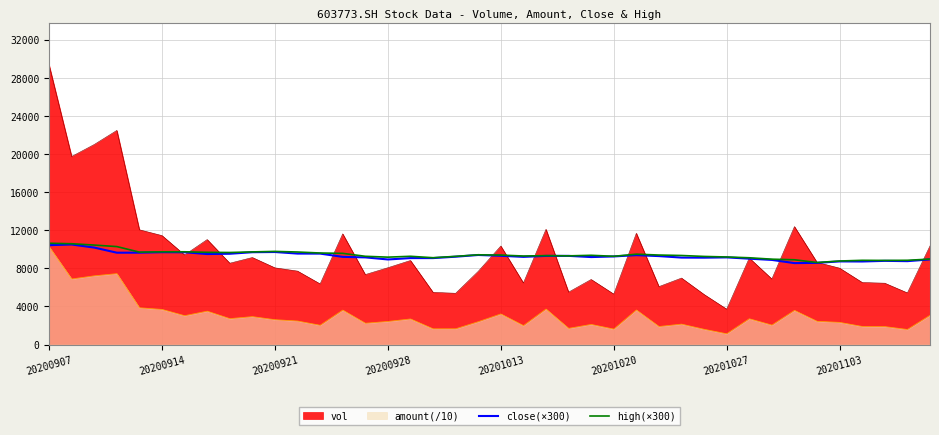

What is the average value of the close(×300) series?

9304.6